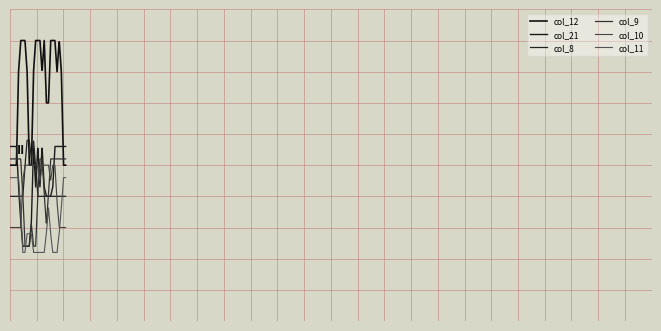

What are all the series names shown in the legend?

col_12, col_21, col_8, col_9, col_10, col_11